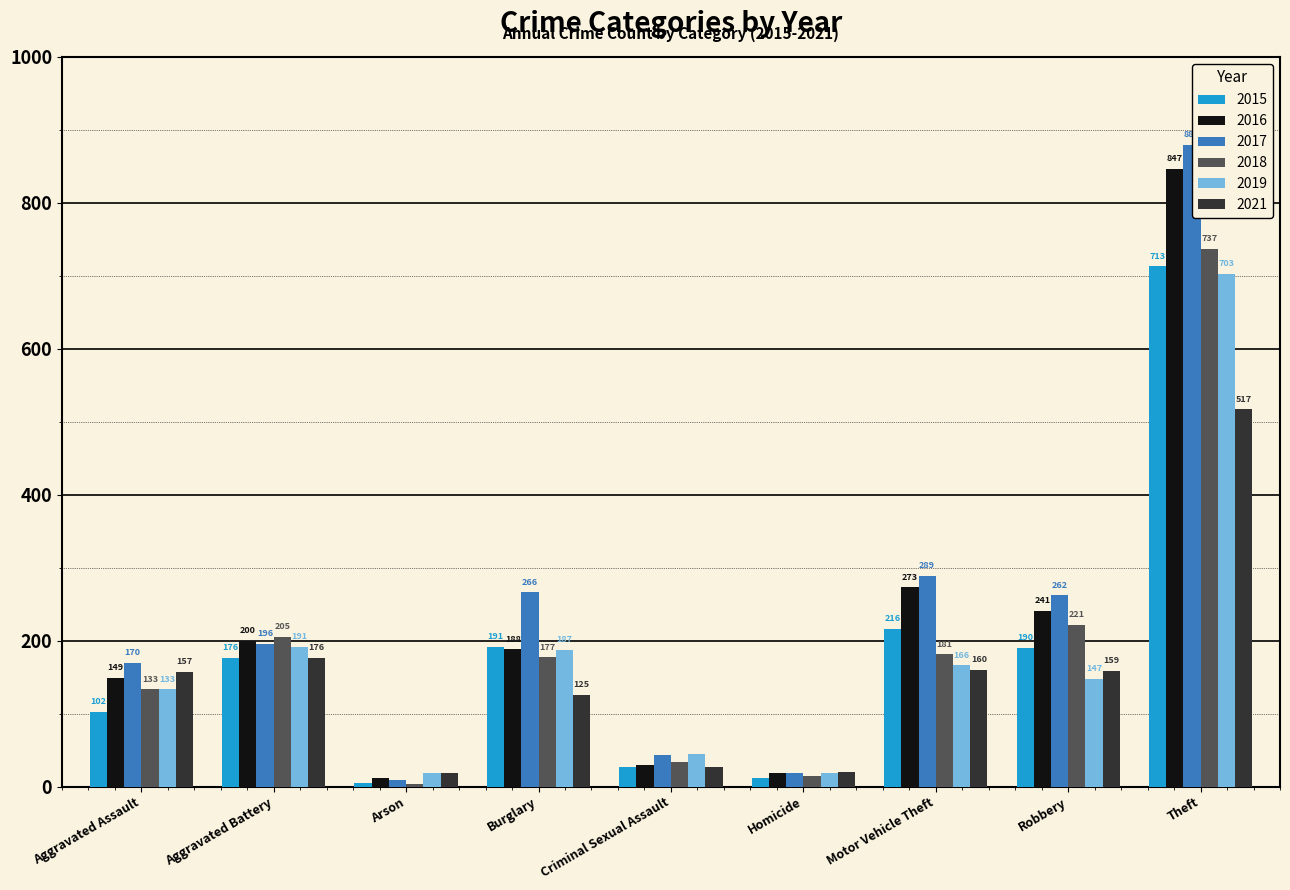

Between Aggravated Battery and Criminal Sexual Assault, which series saw the biggest shift?

2018